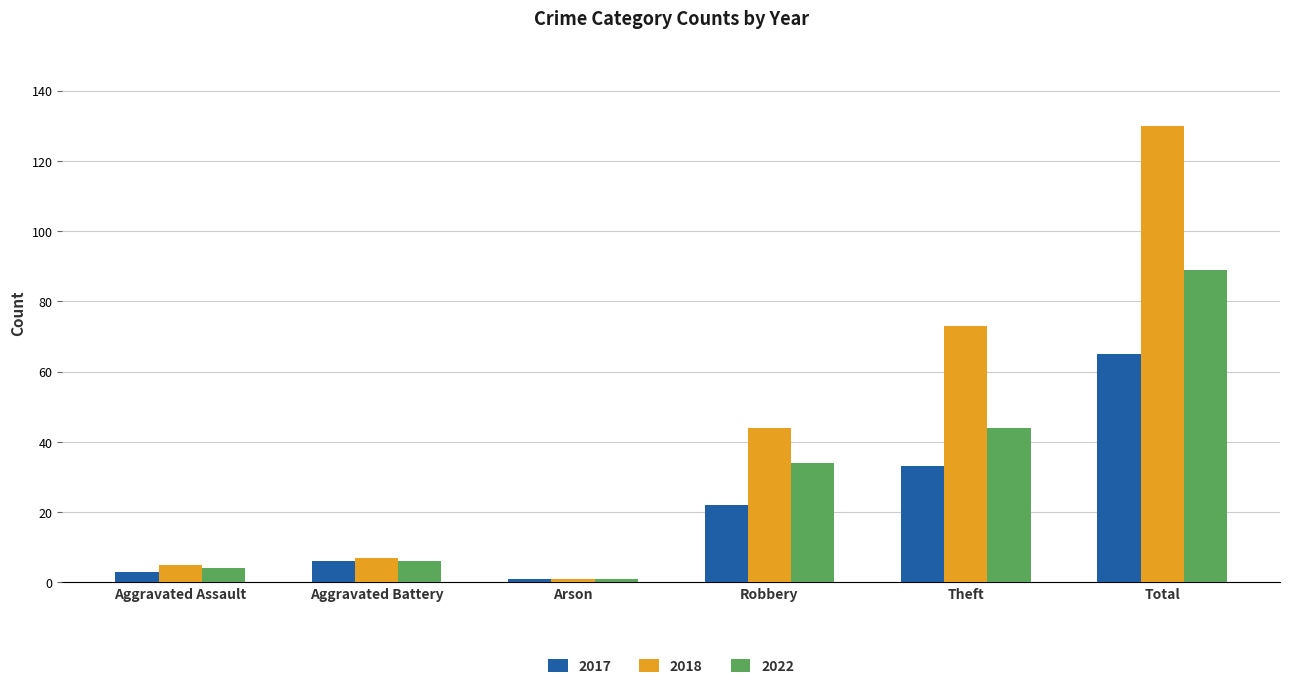

Reading right to left, transcribe all the data shown in this chart.

2017: Total=65	Theft=33	Robbery=22	Arson=1	Aggravated Battery=6	Aggravated Assault=3
2018: Total=130	Theft=73	Robbery=44	Arson=1	Aggravated Battery=7	Aggravated Assault=5
2022: Total=89	Theft=44	Robbery=34	Arson=1	Aggravated Battery=6	Aggravated Assault=4